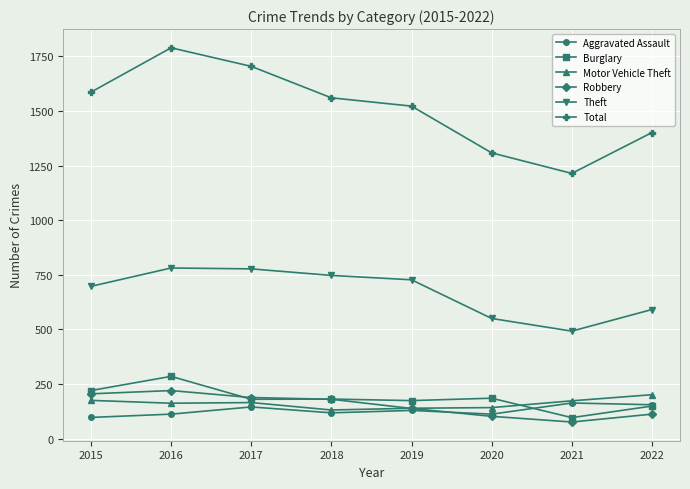

Rank the categories by Total value from lowest to highest.

2021, 2020, 2022, 2019, 2018, 2015, 2017, 2016